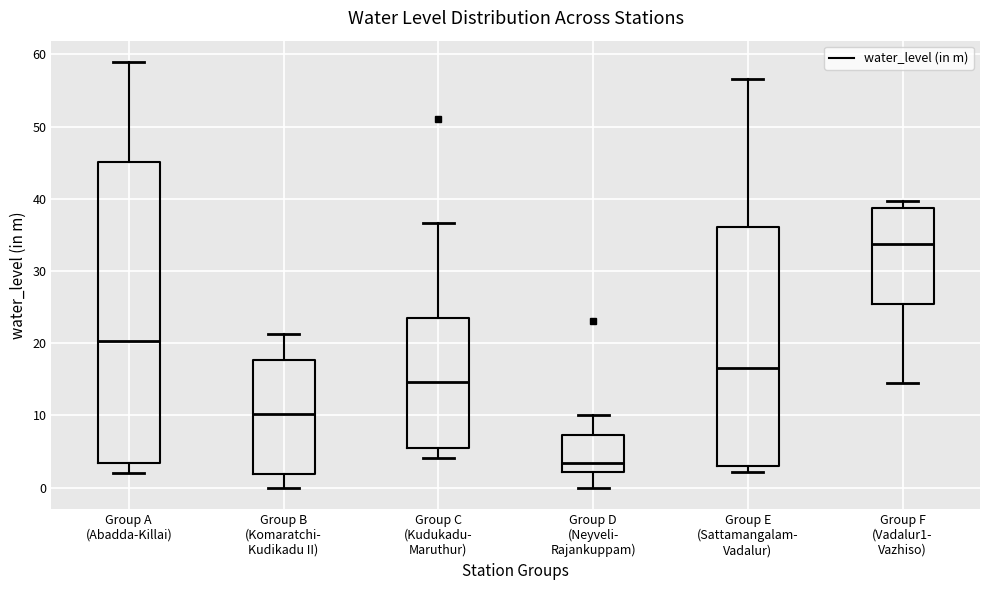

Where does the lower whisker of the box for Group A (Abadda-Killai) end on the y-axis? The values are not printed on the chart, so give them approximately, as read against the axis.

2